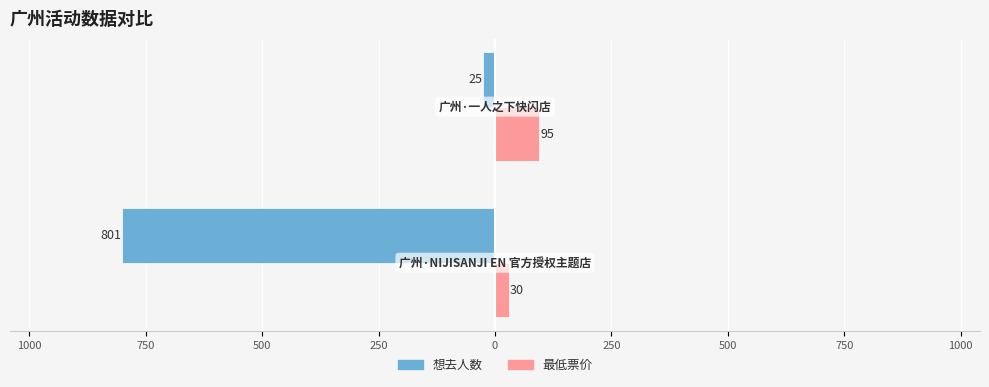

What are all the series names shown in the legend?

想去人数, 最低票价